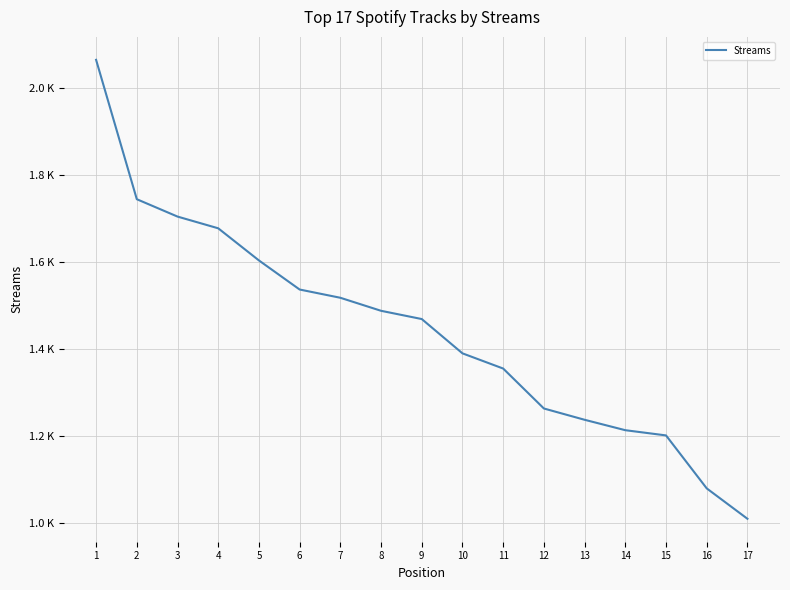

True or false: the data shows 2066 at 1.

True